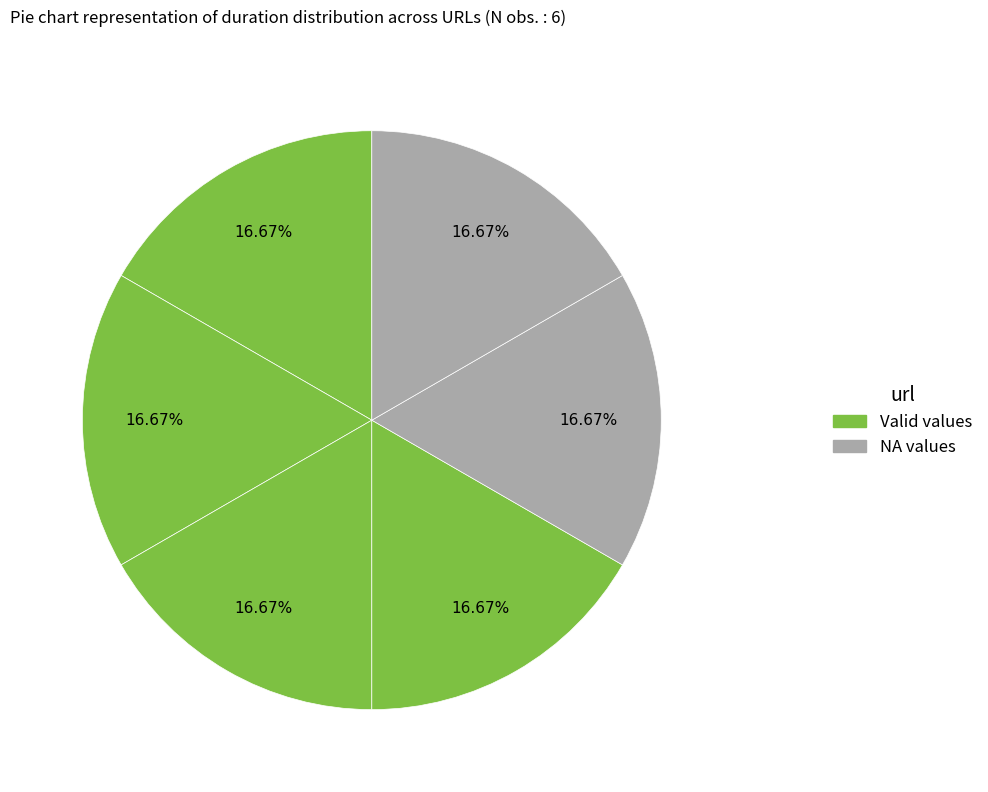

Does any single category account for the majority?

No